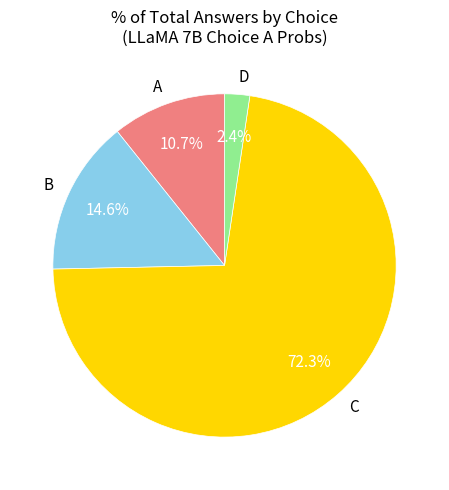

Count the number of slices in the pie.

4